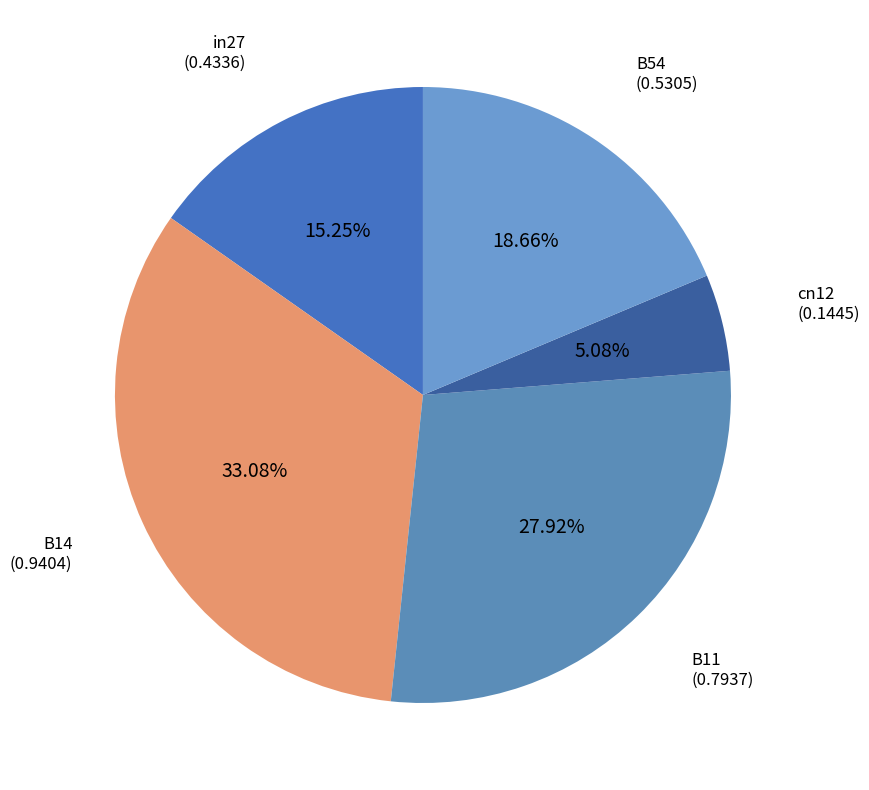

How many slices are in this pie chart?

5